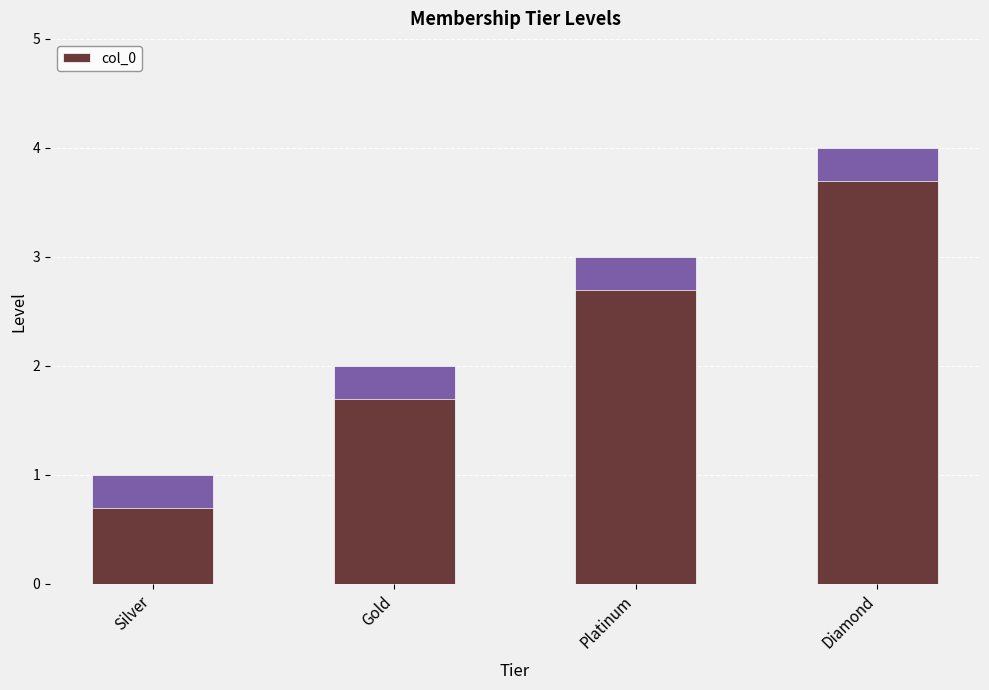

Reading left to right, transcribe all the data shown in this chart.

1	2	3	4